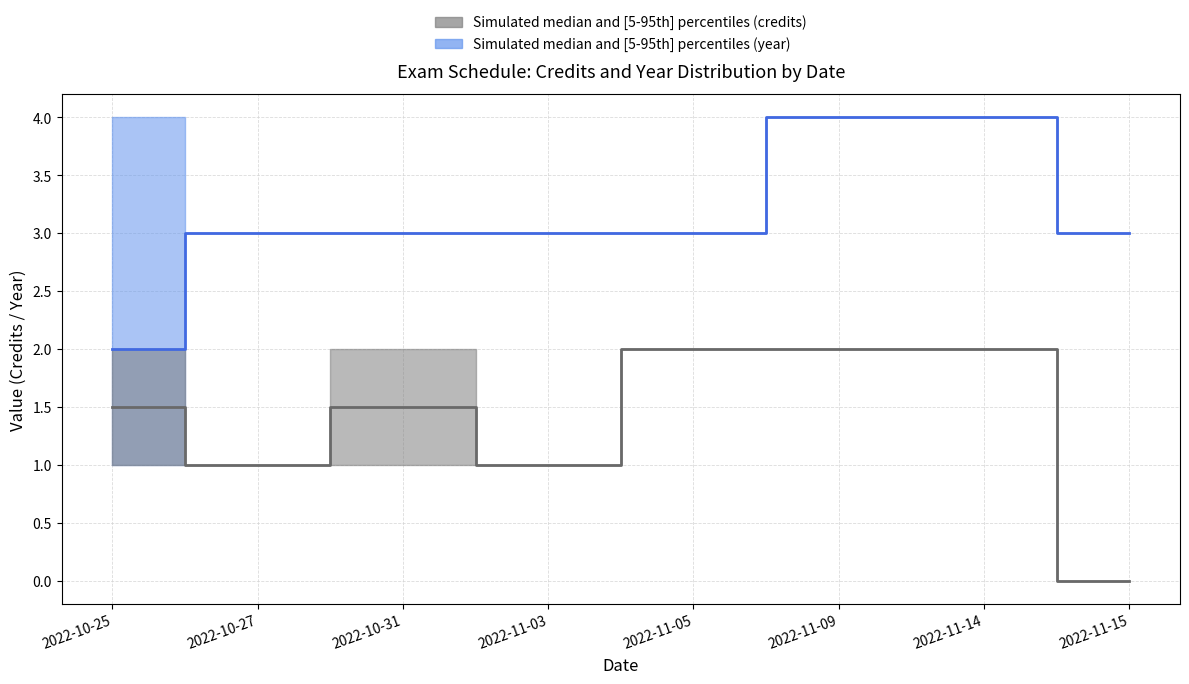

Between 2022-11-14 and 2022-11-15, which series saw the biggest shift?

credits_median